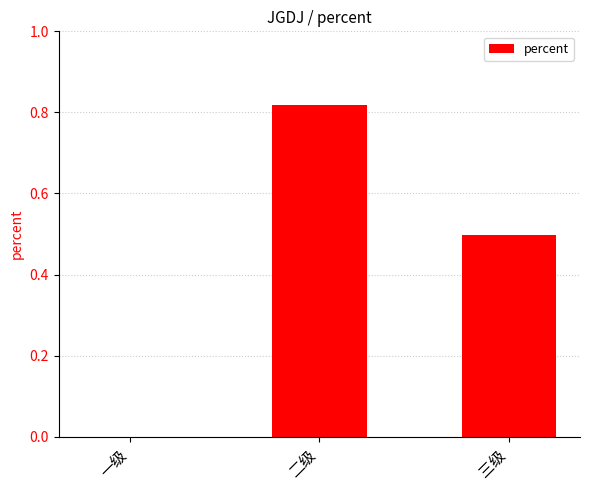

What is the change in value from 一级 to 二级?

+0.8